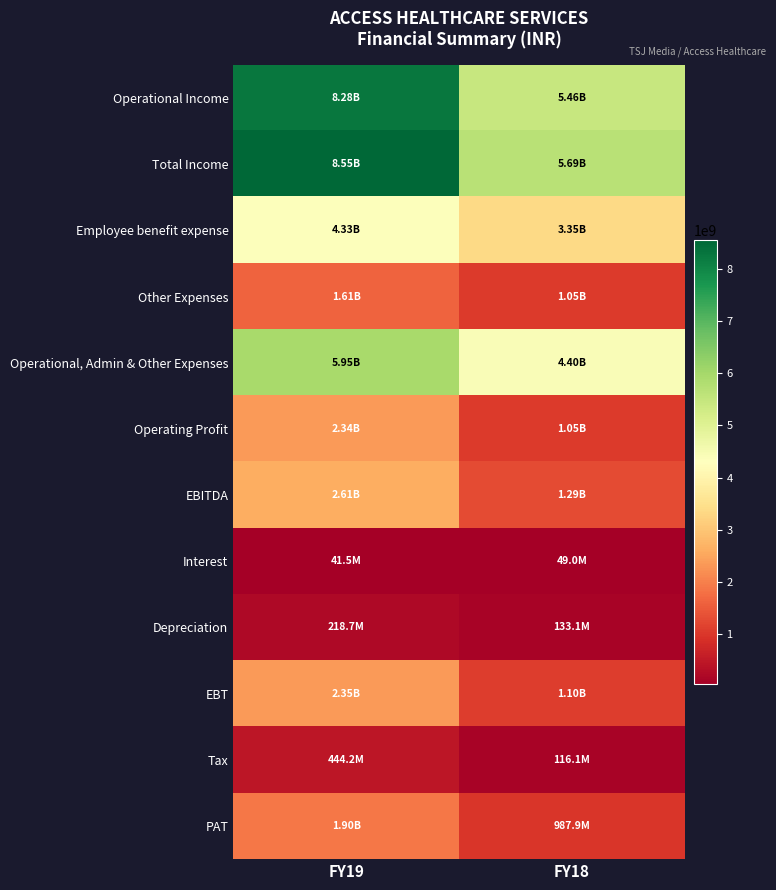

Which label corresponds to the largest value in the chart?

FY19